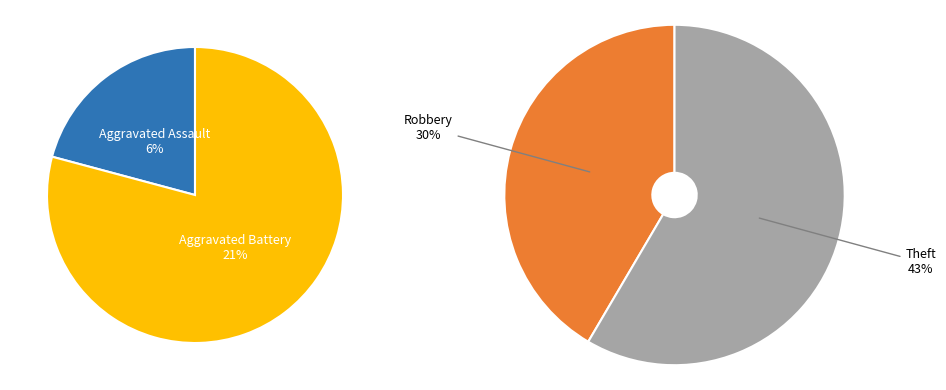

How many segments does this pie chart have?

4